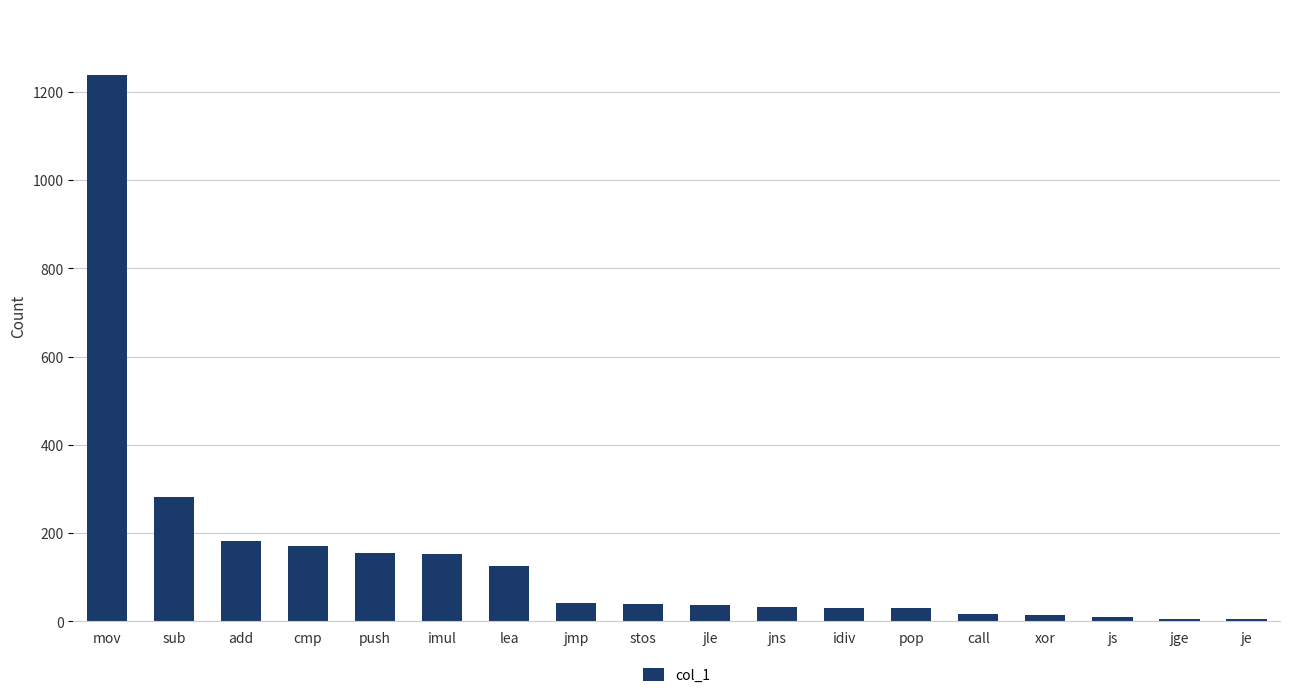

Which has a higher value, push or pop?

push